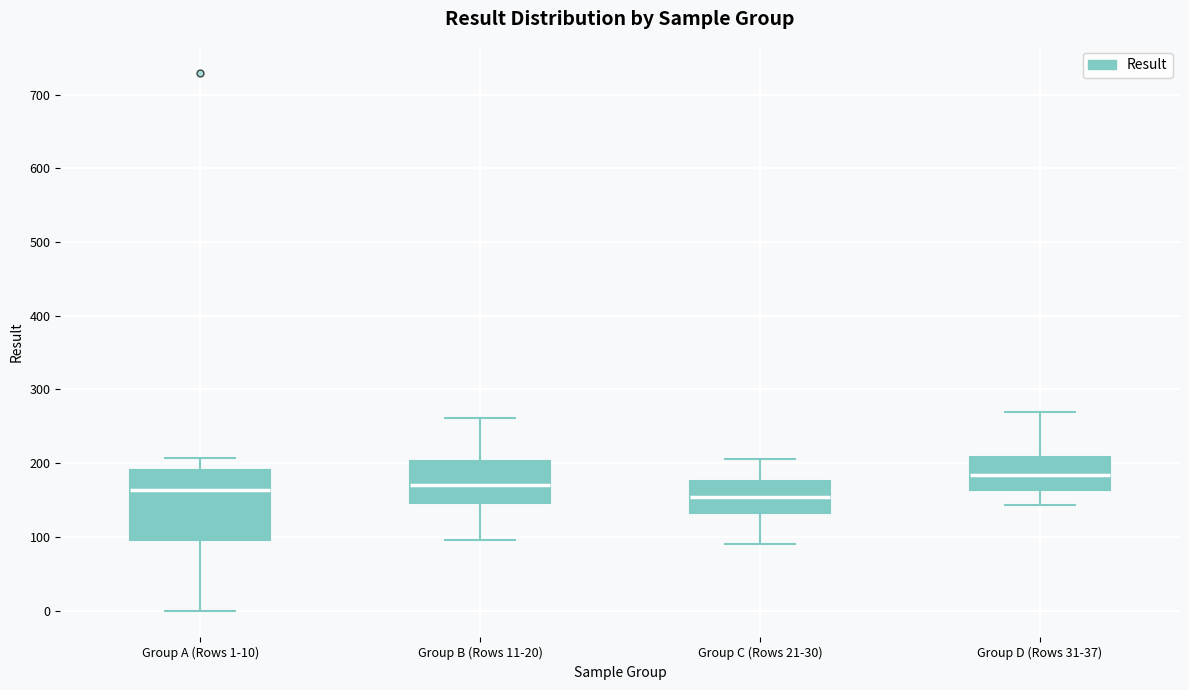

Reading left to right, read every box against the y-axis: the position of its median line, the range the box covers, and the ends of its whiskers. The values are not printed on the chart, so give them approximately, as read against the axis.

Group A (Rows 1-10): median 160, box 100 to 190, whiskers 0 to 210
Group B (Rows 11-20): median 170, box 150 to 200, whiskers 100 to 260
Group C (Rows 21-30): median 150, box 130 to 180, whiskers 90 to 210
Group D (Rows 31-37): median 180, box 160 to 210, whiskers 140 to 270